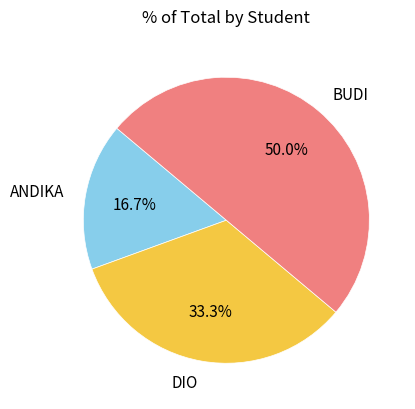

How many slices are in this pie chart?

3